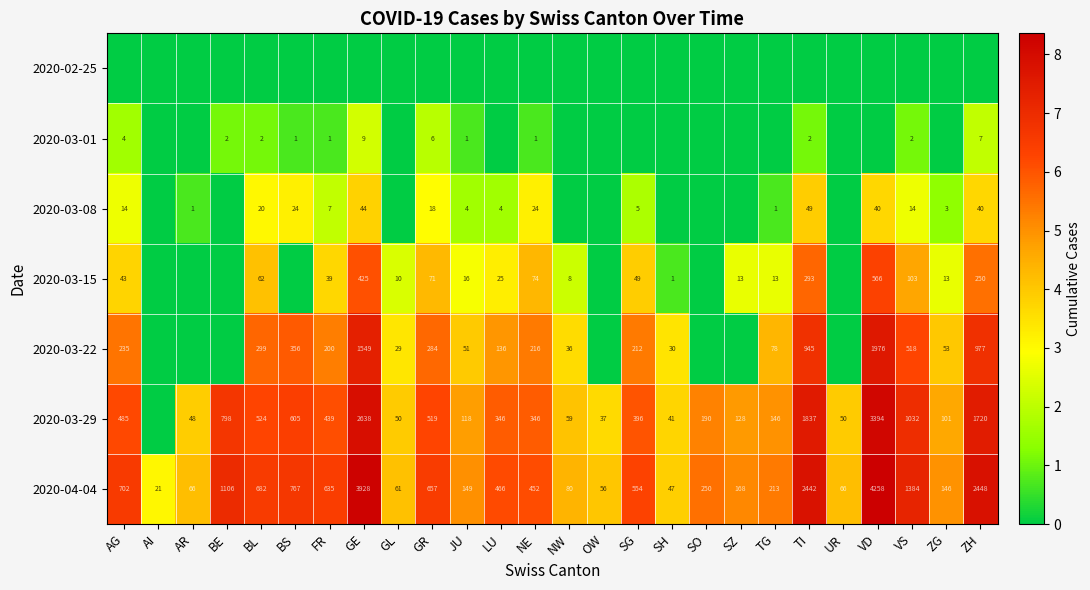

What is the lowest value of the 2020-04-04 series?

21